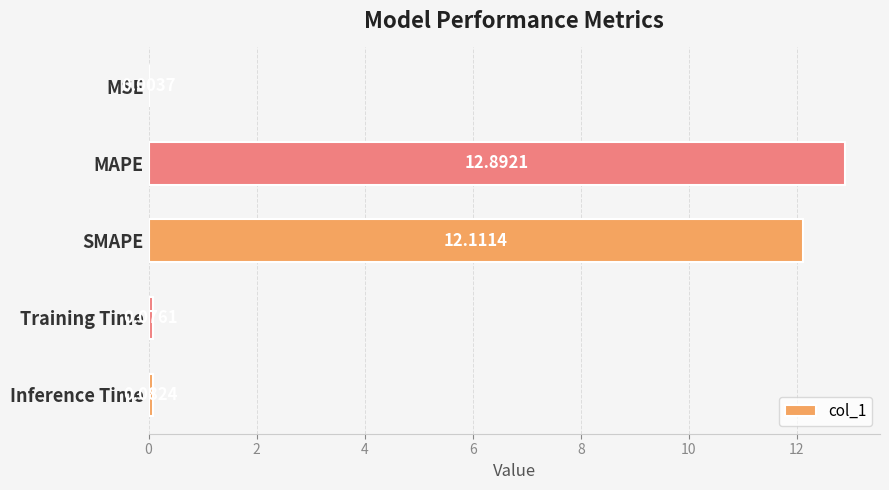

Are the bars horizontal?

Yes